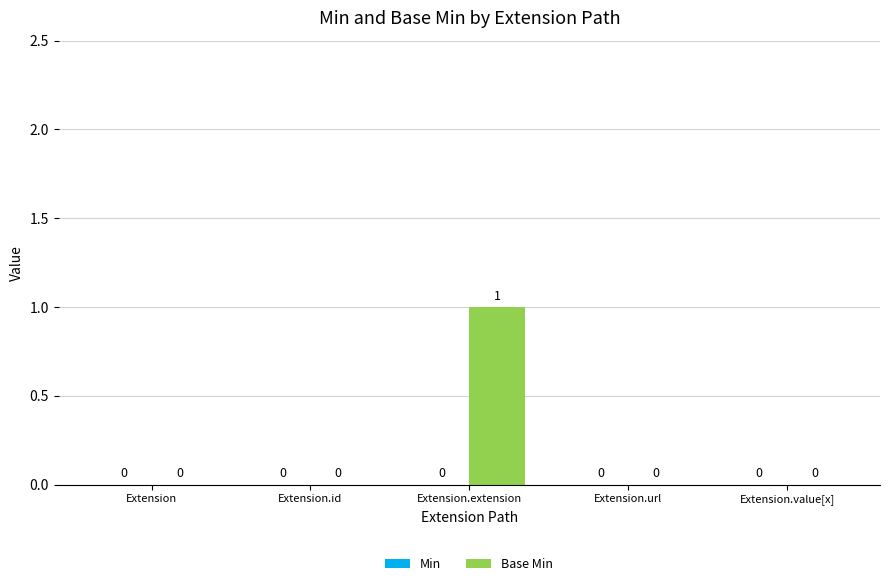

How many data points does each series have?

5